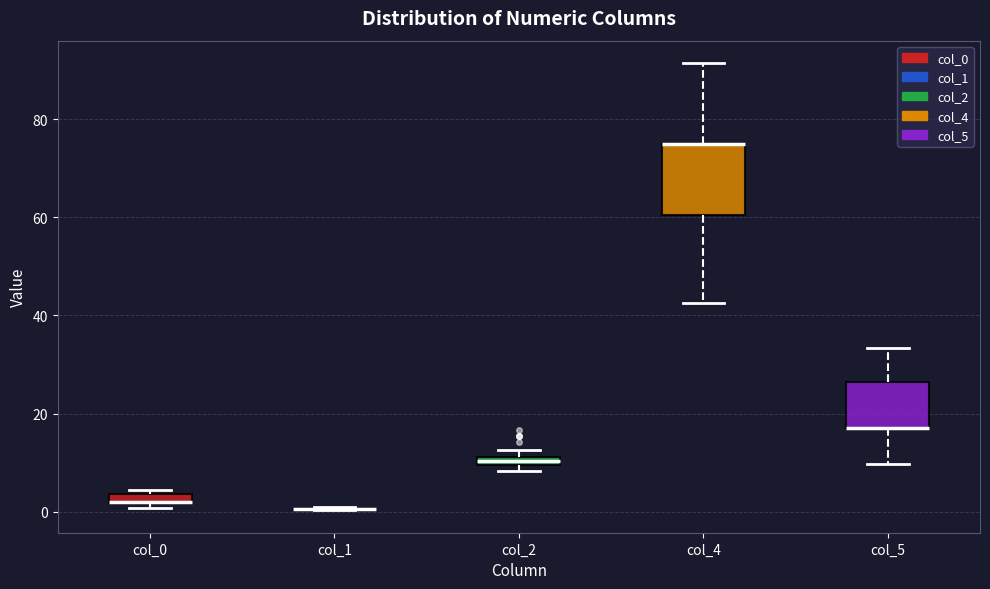

Where does the lower whisker of the box for col_4 end on the y-axis? The values are not printed on the chart, so give them approximately, as read against the axis.

42